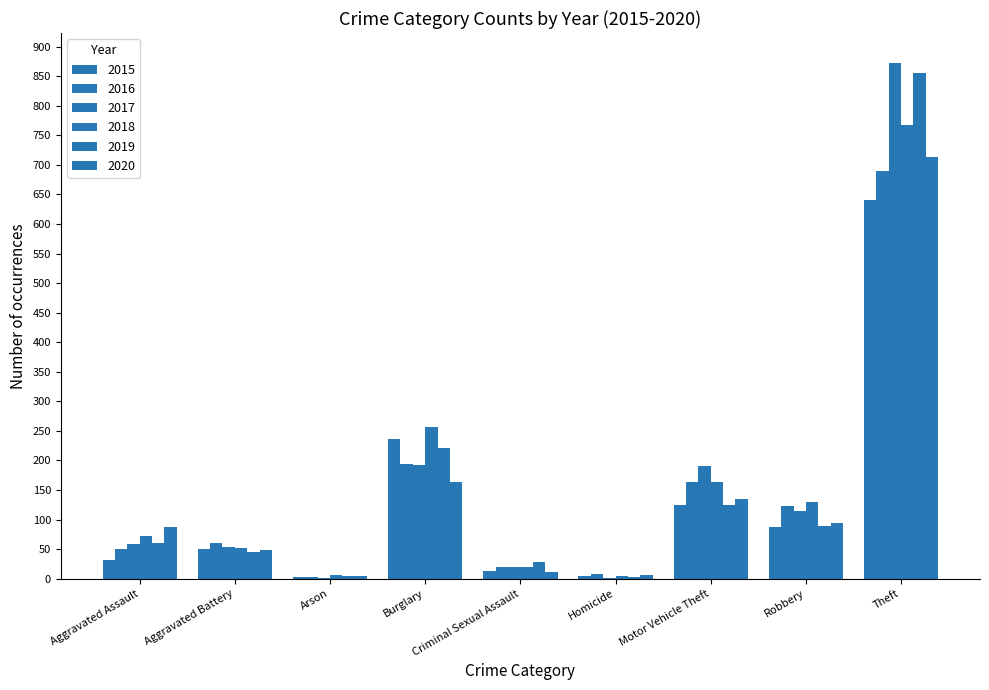

Which category has the lowest value in the 2016 series?

Arson